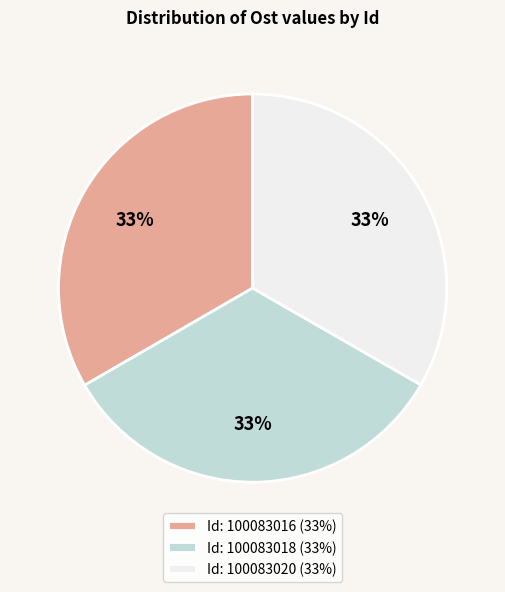

To the nearest percent, what percentage of the pie is Id: 100083018 (33%)?

33%